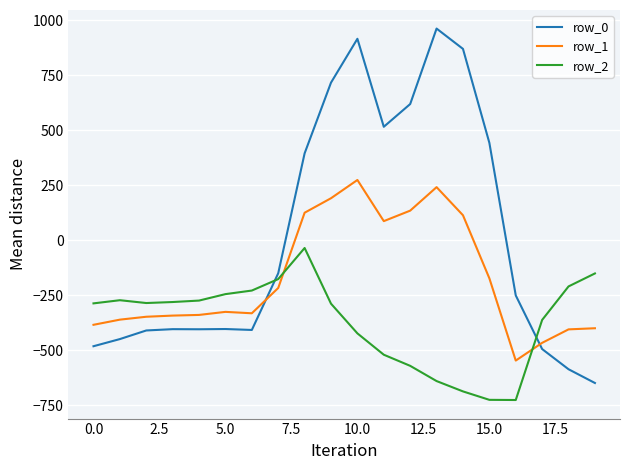

How many times do row_0 and row_1 cross each other?

2